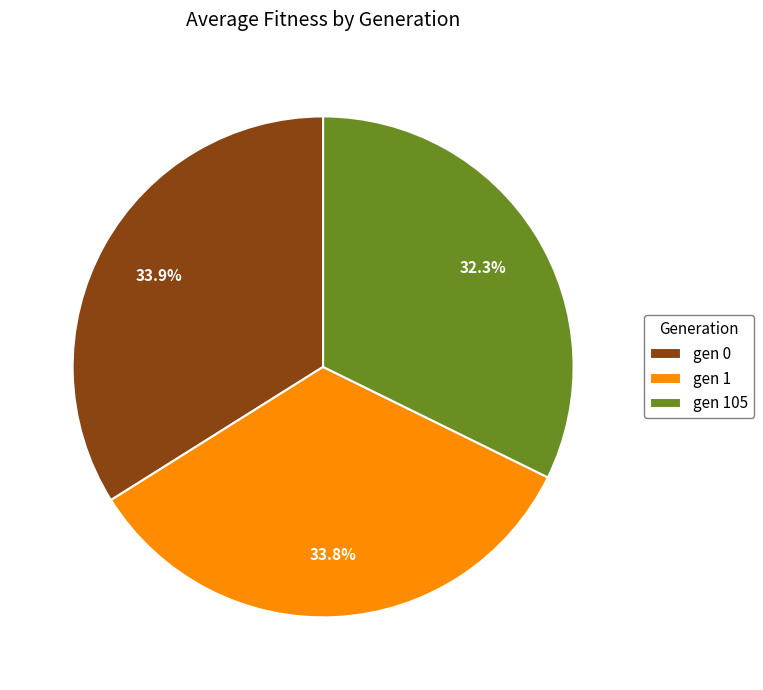

Is there any slice that represents more than half of the pie?

No